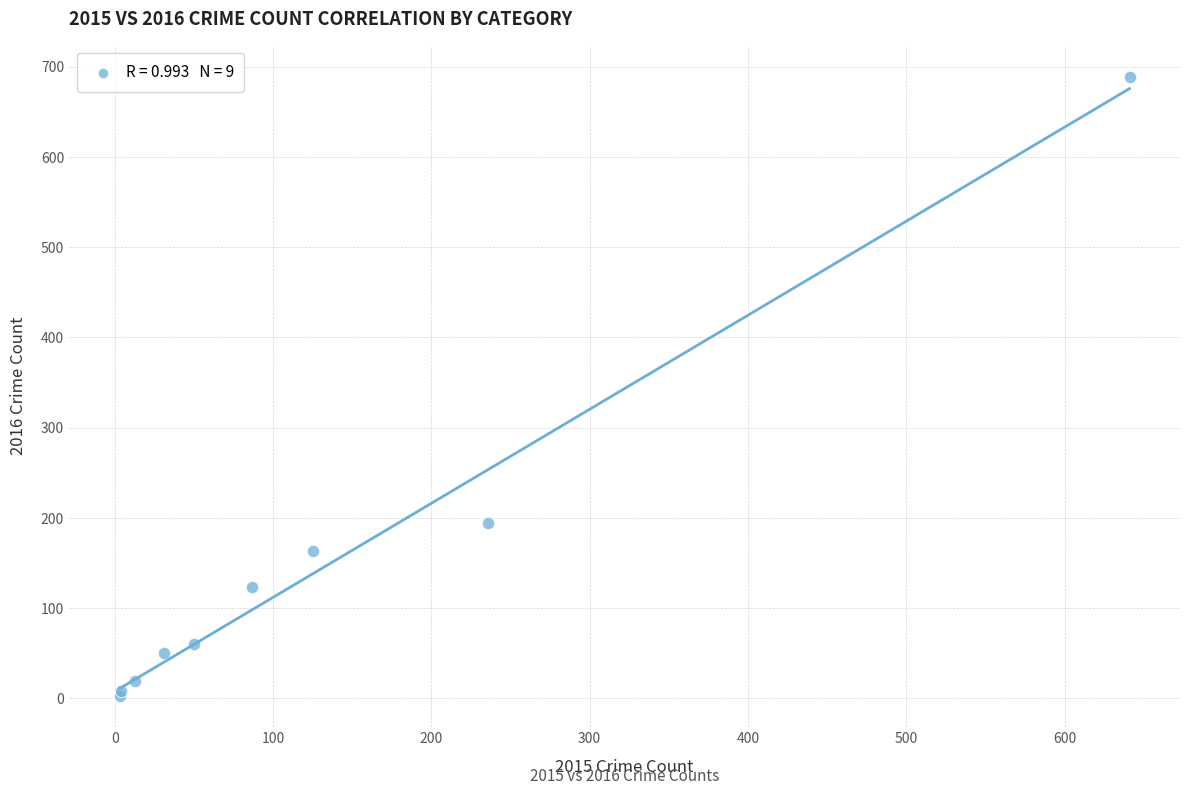

What Y value in the scatter plot is closest to 346?

194